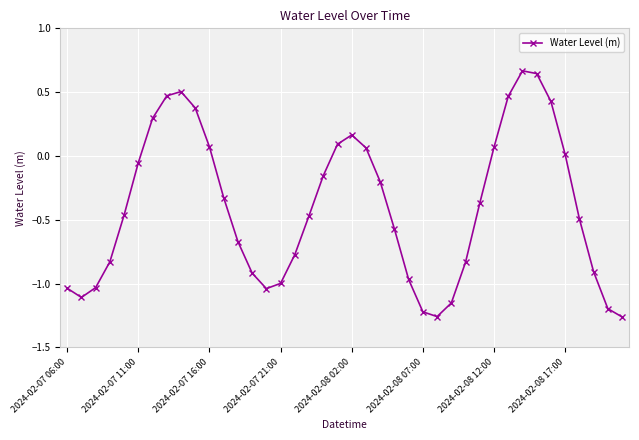

What is the sum of all values?

-16.0